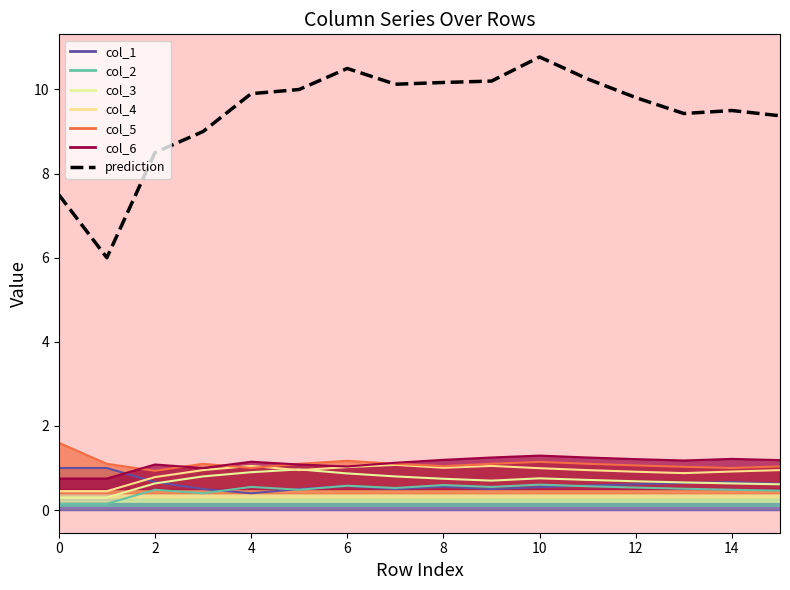

What is the value of the 6th point from the left?

10.0